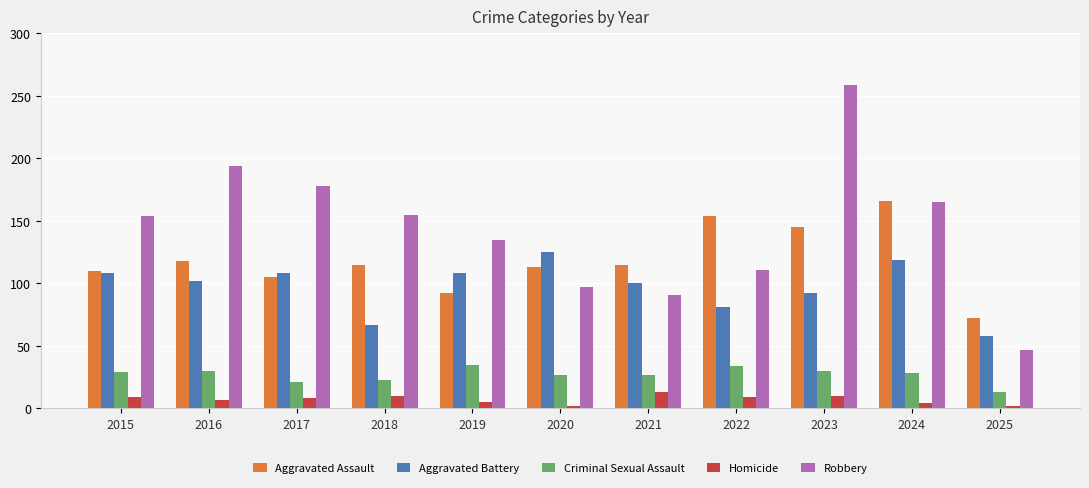

At 2019, list the series in order from smallest to largest.

Homicide, Criminal Sexual Assault, Aggravated Assault, Aggravated Battery, Robbery